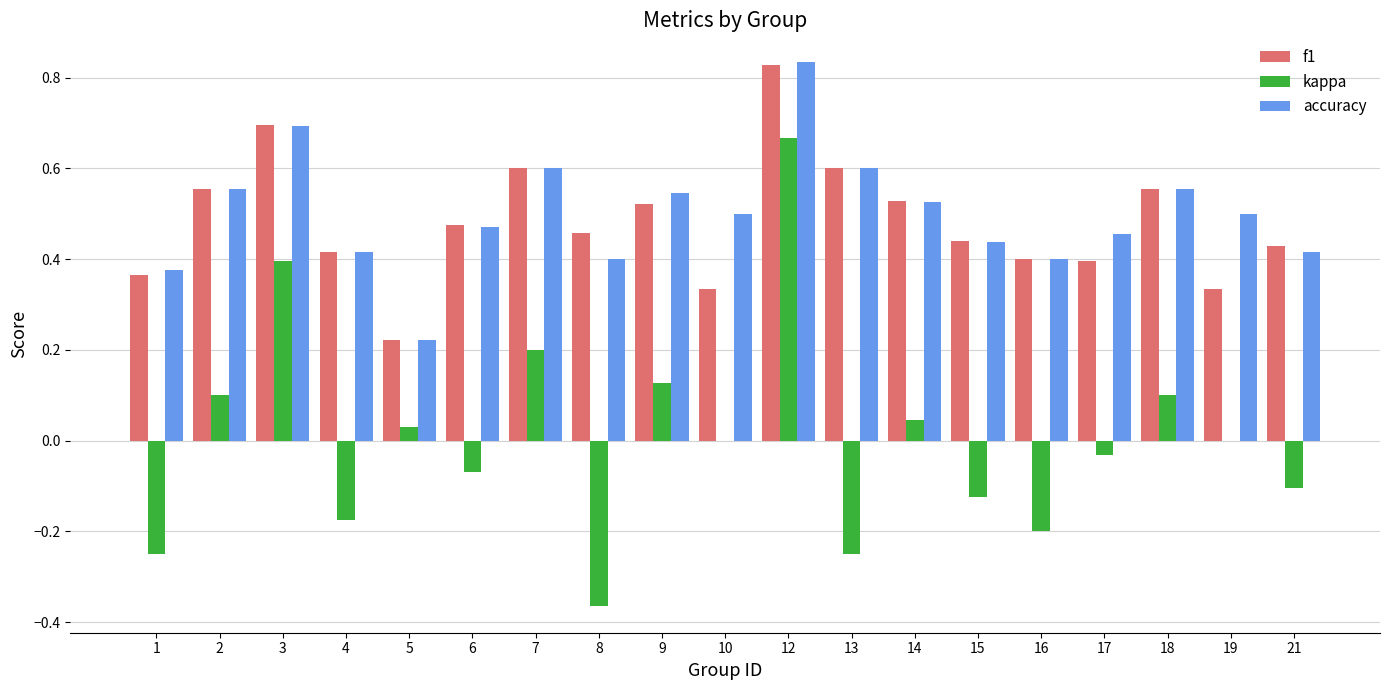

Is it true that f1 equals 0.5 at 8?

True